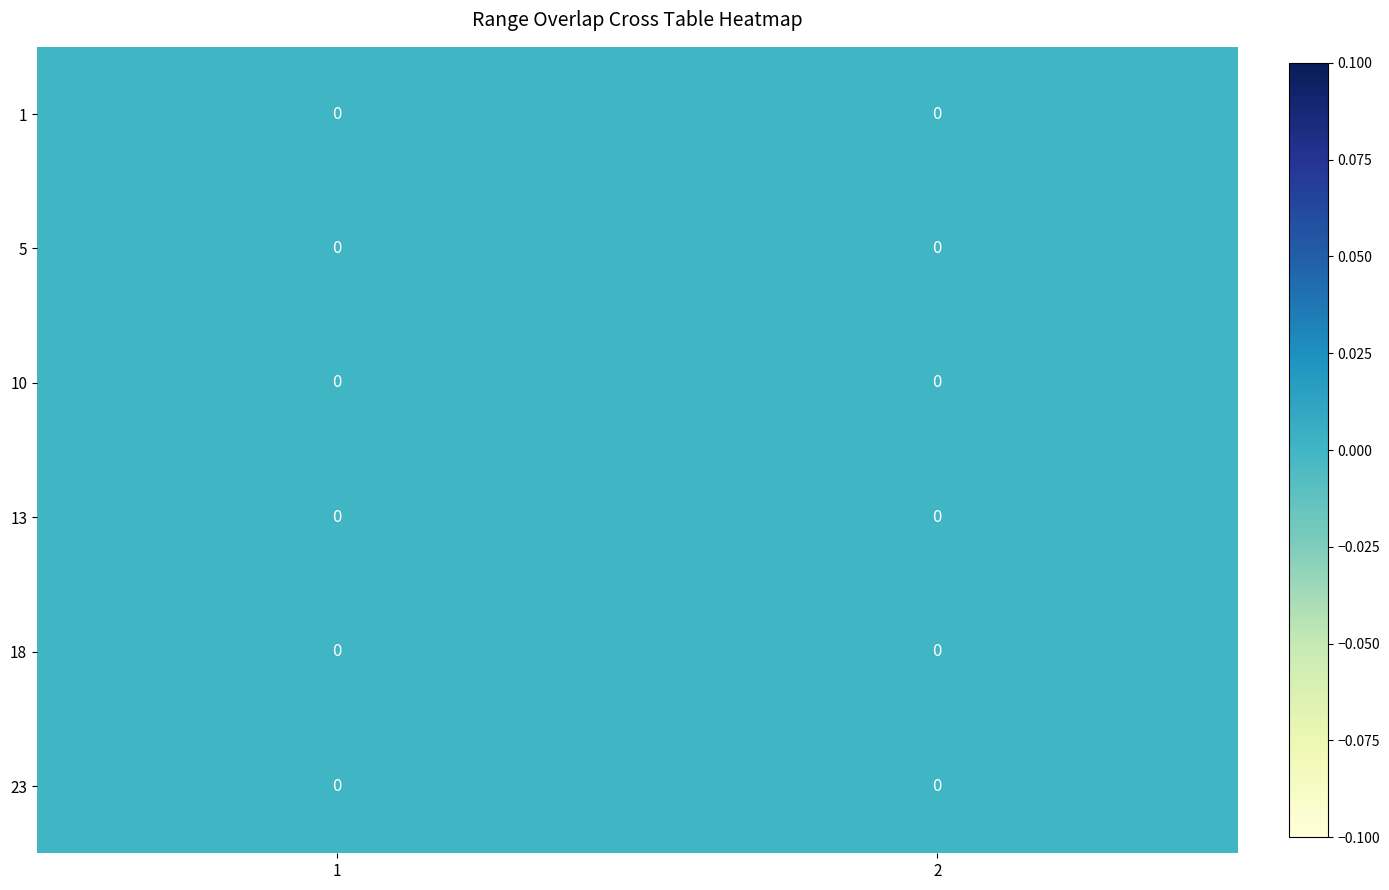

How many categories are shown in the chart?

2